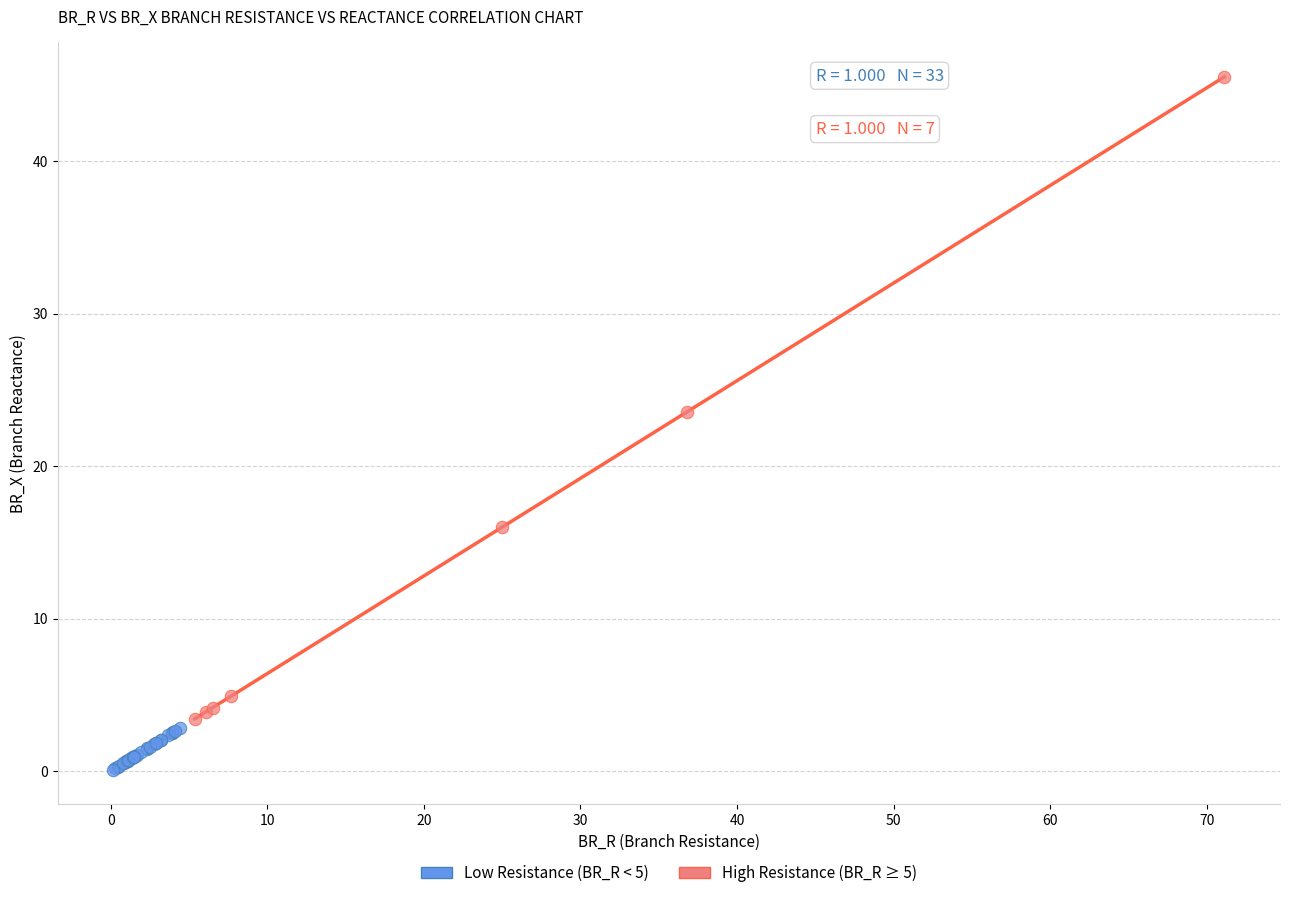

Which series has the widest spread of Y values?

High Resistance (BR_R ≥ 5)